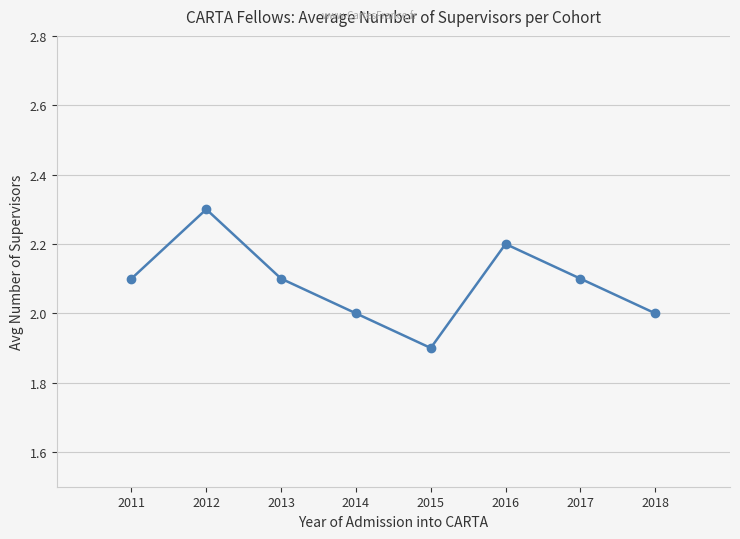

At which label does the data first exceed 2?

2011